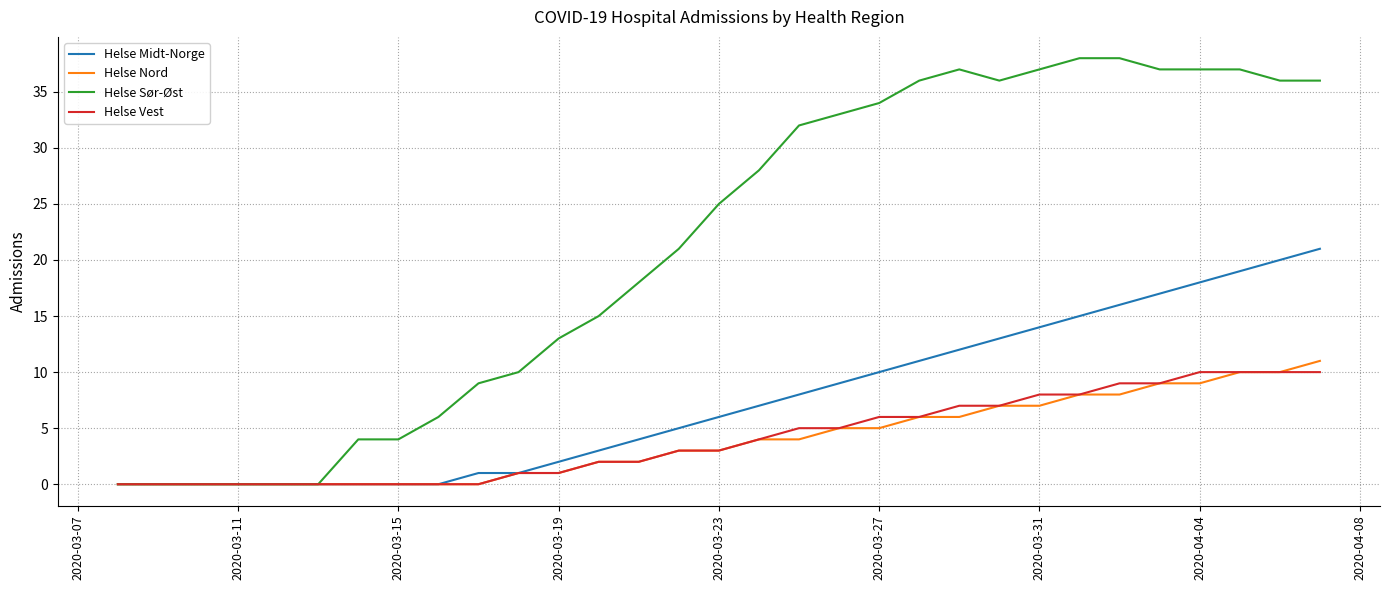

What is the highest value of the Helse Vest series?

10